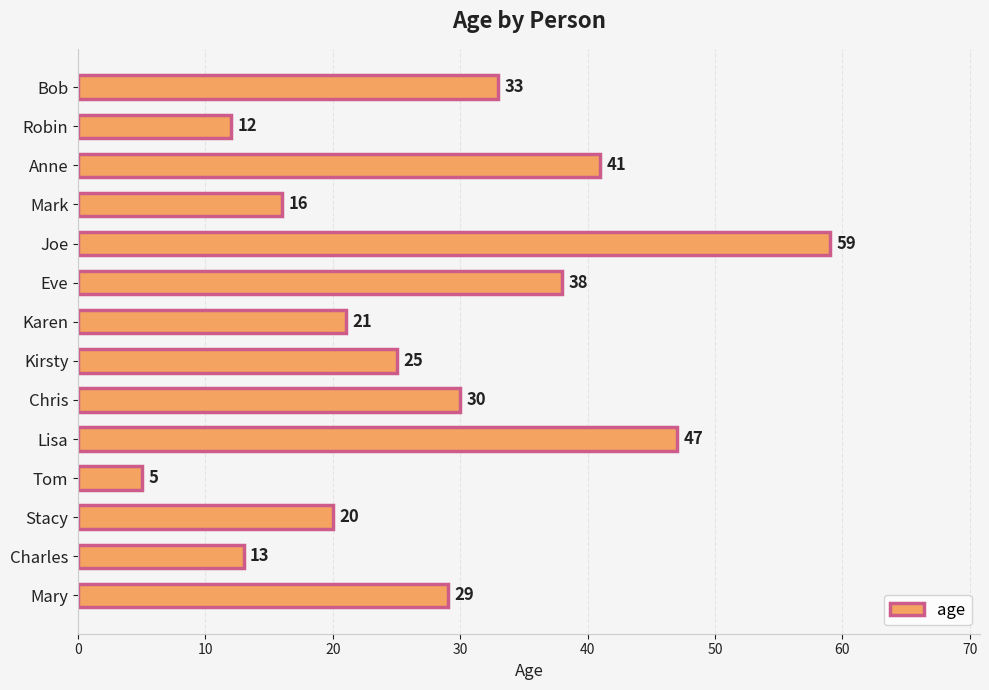

Rank the categories by value from lowest to highest.

Tom, Robin, Charles, Mark, Stacy, Karen, Kirsty, Mary, Chris, Bob, Eve, Anne, Lisa, Joe